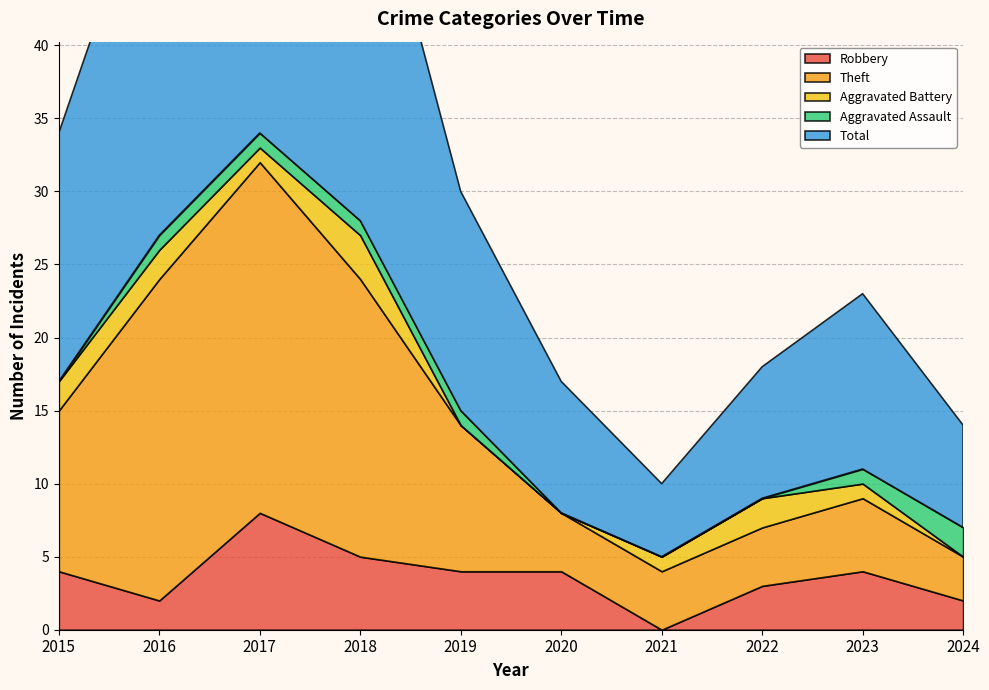

The Aggravated Battery series shows 2 at 2024. True or false?

False